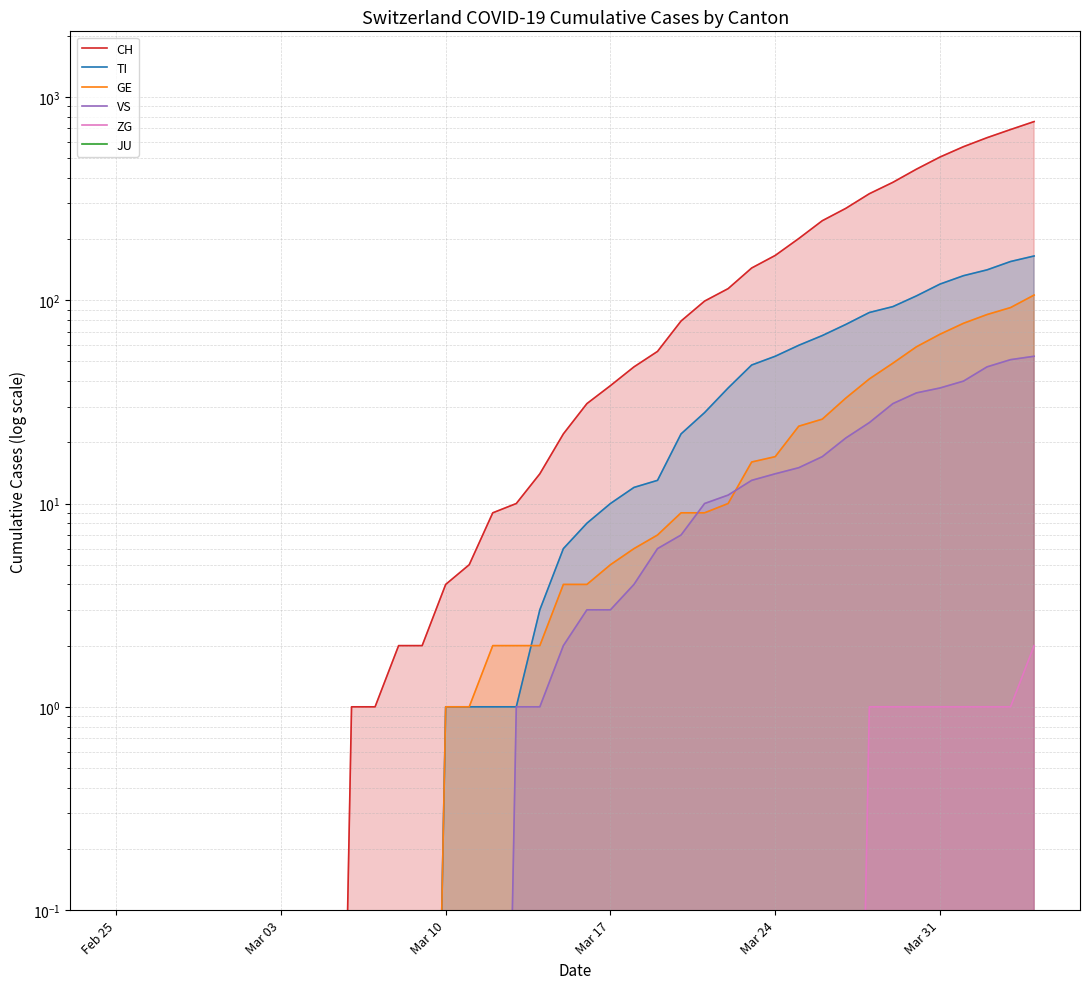

How many lines are shown in the chart?

6